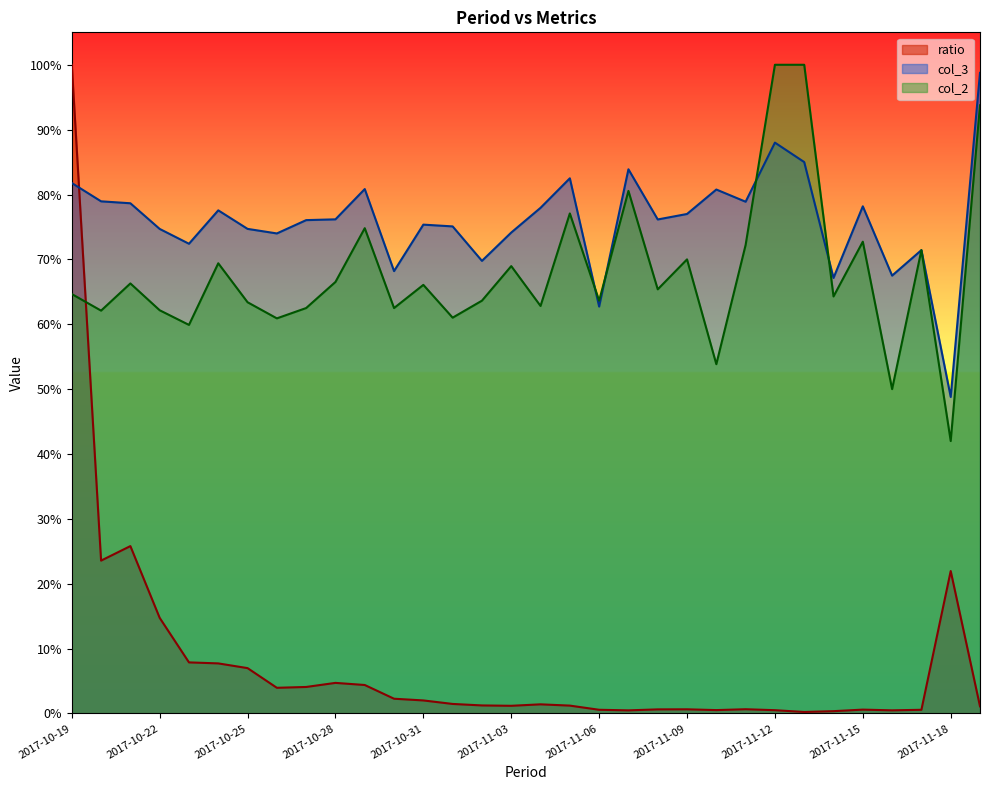

What is the sum of the col_3 values at 2017-11-14 and 2017-10-24?

144.7